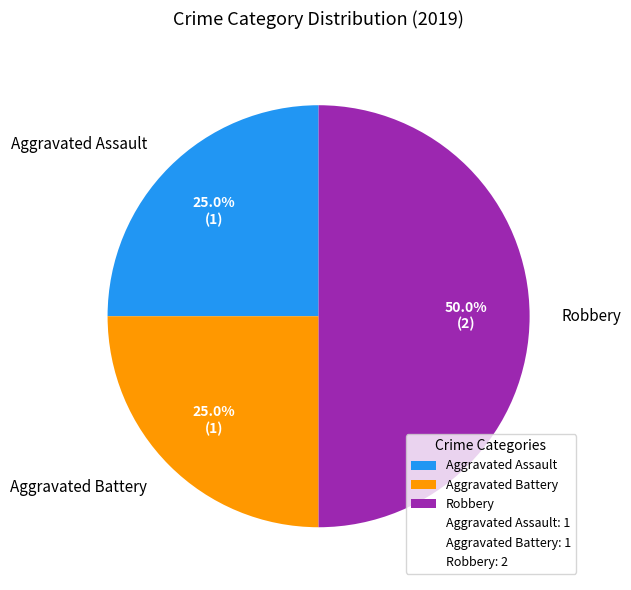

How many segments does this pie chart have?

3